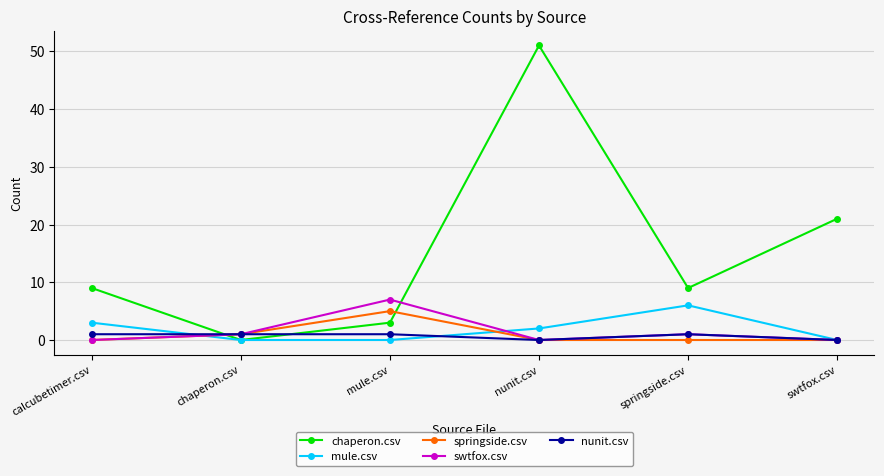

True or false: chaperon.csv and springside.csv intersect in this chart.

True